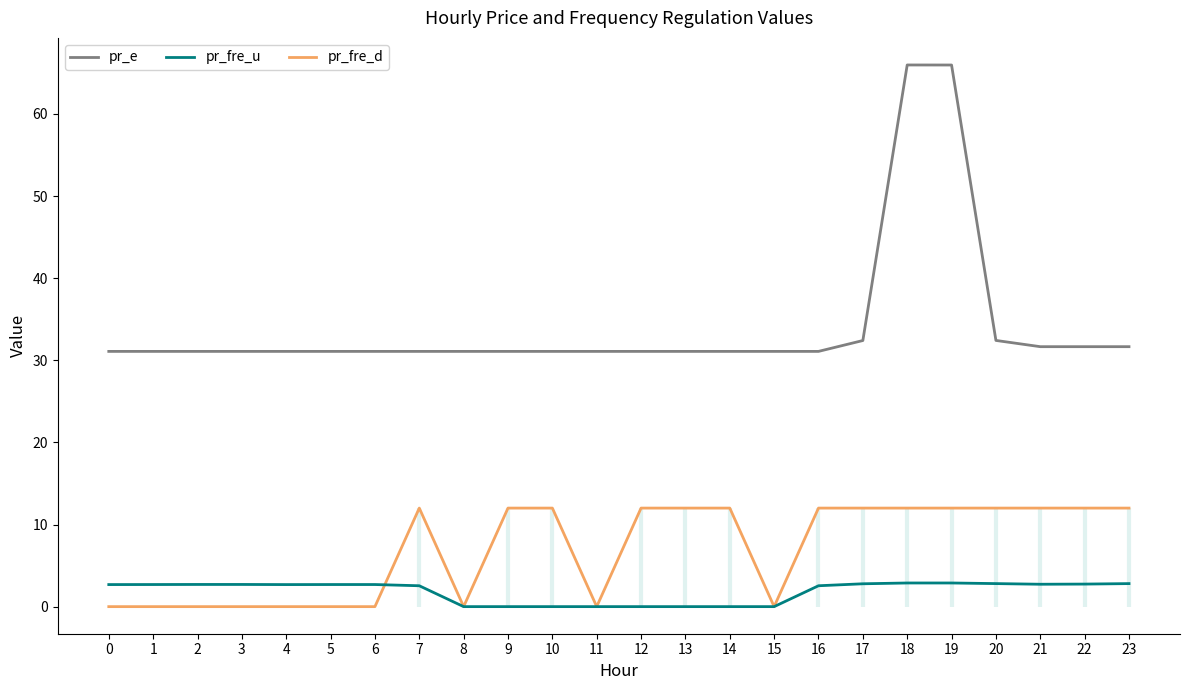

What is the difference between the highest and lowest values at 4?

31.1